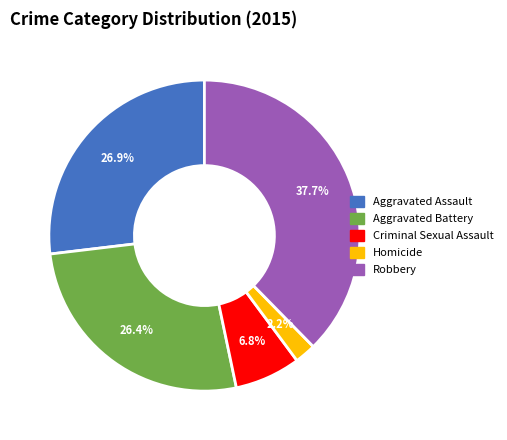

How many segments does this pie chart have?

5